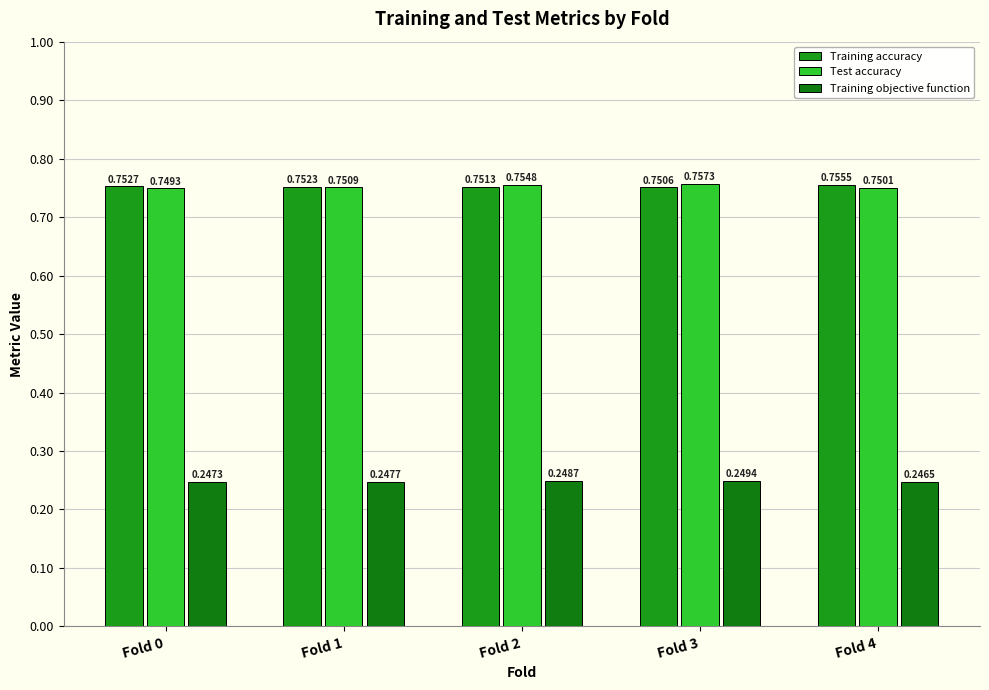

True or false: Training objective function has a value of 0.4 at Fold 1.

False